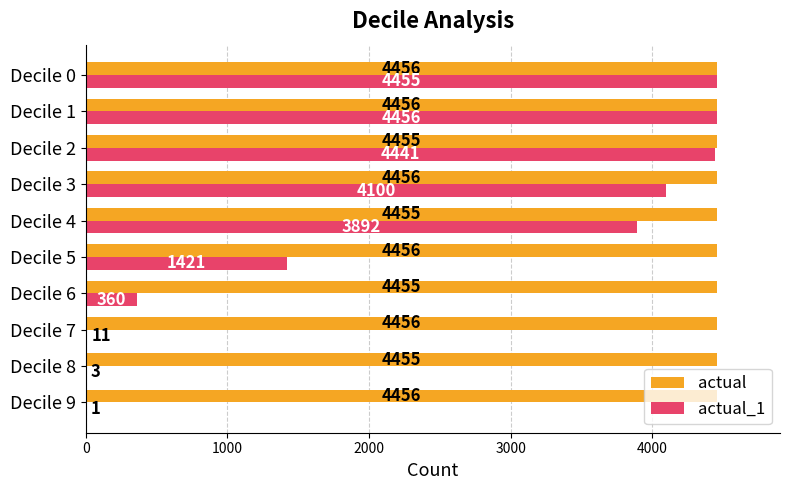

Read the actual_1 value at Decile 1, to the nearest 100.

4500